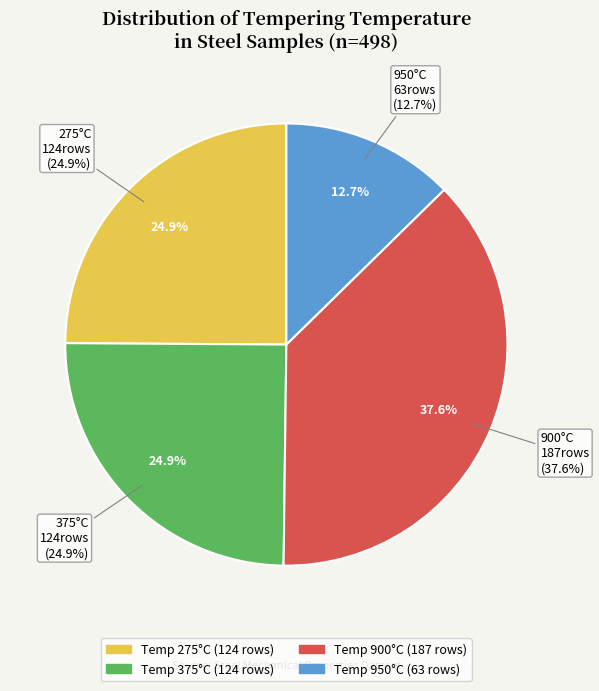

Does any single category account for the majority?

No